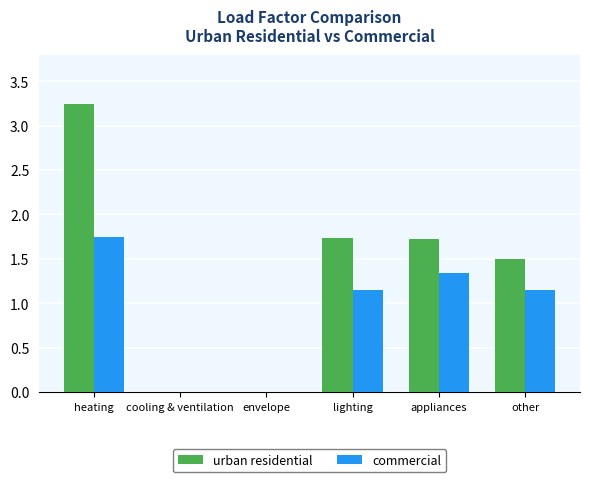

How many urban residential values are between 0 and 1?

2